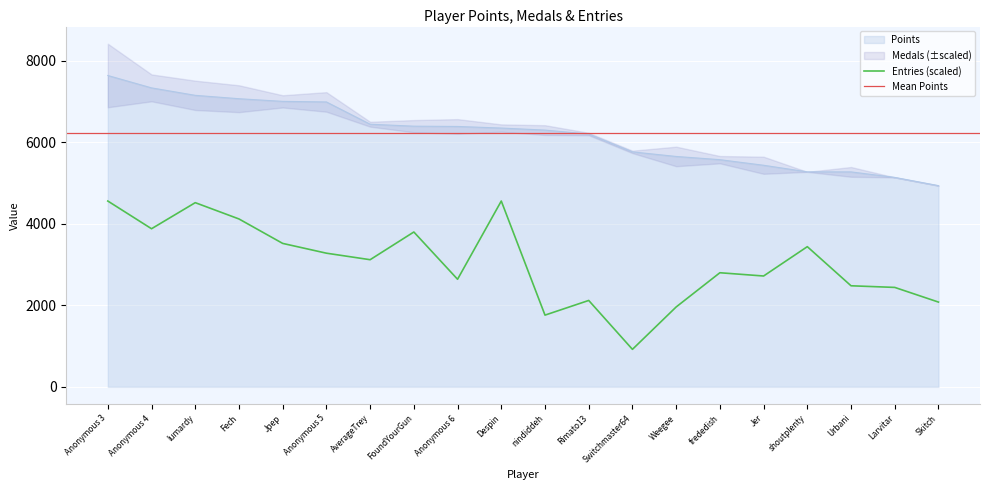

What is the difference between the maximum and second lowest values in the Entries series?

2800